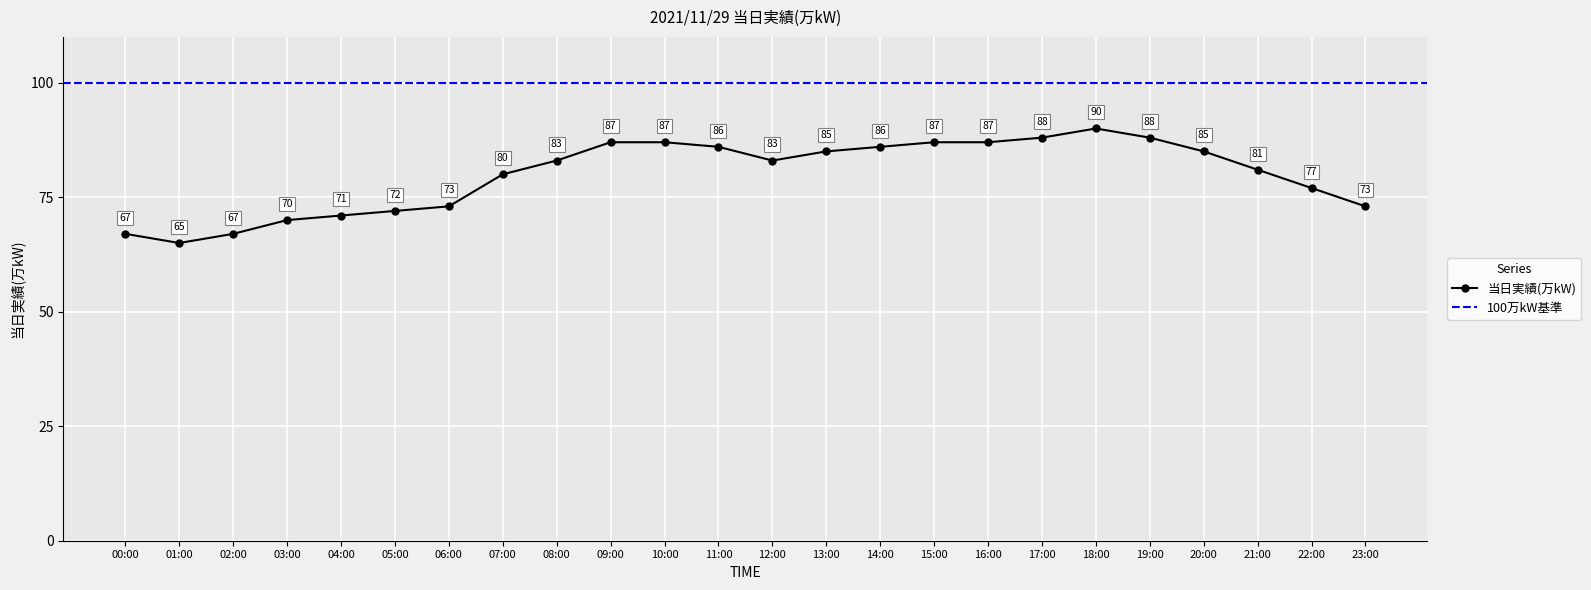

Reading left to right, extract all data points from this chart.

00:00=67	01:00=65	02:00=67	03:00=70	04:00=71	05:00=72	06:00=73	07:00=80	08:00=83	09:00=87	10:00=87	11:00=86	12:00=83	13:00=85	14:00=86	15:00=87	16:00=87	17:00=88	18:00=90	19:00=88	20:00=85	21:00=81	22:00=77	23:00=73